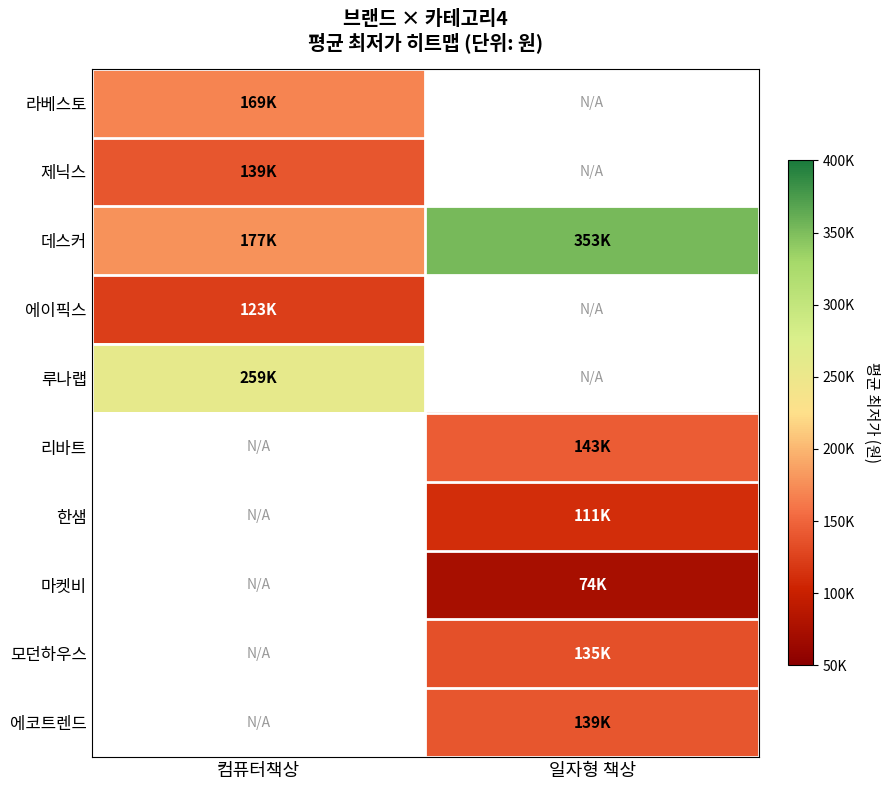

How many series are shown in this chart?

10